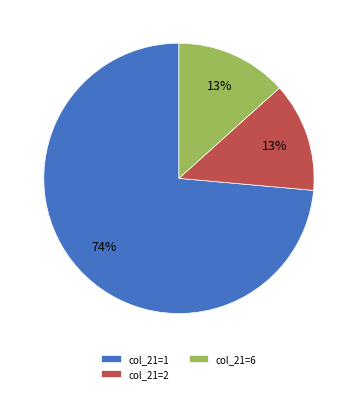

Count the number of slices in the pie.

3